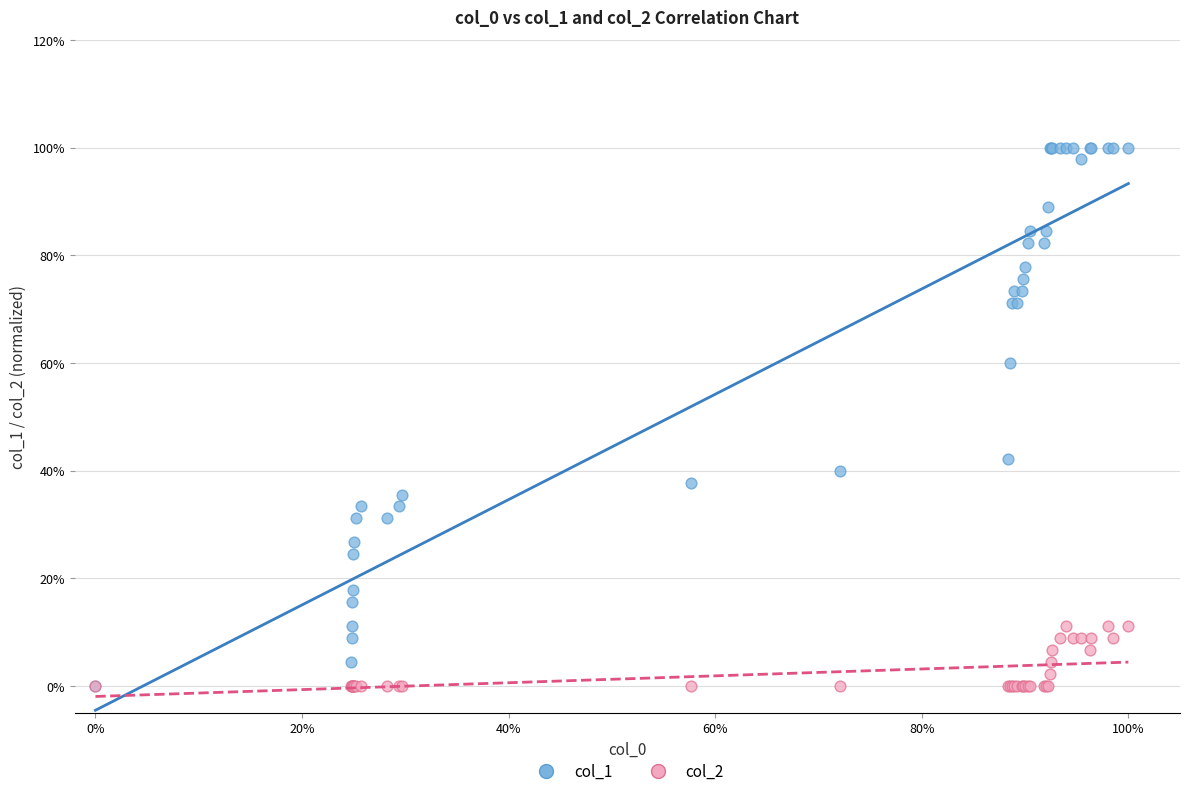

What are all the series names shown in the legend?

col_1, col_2